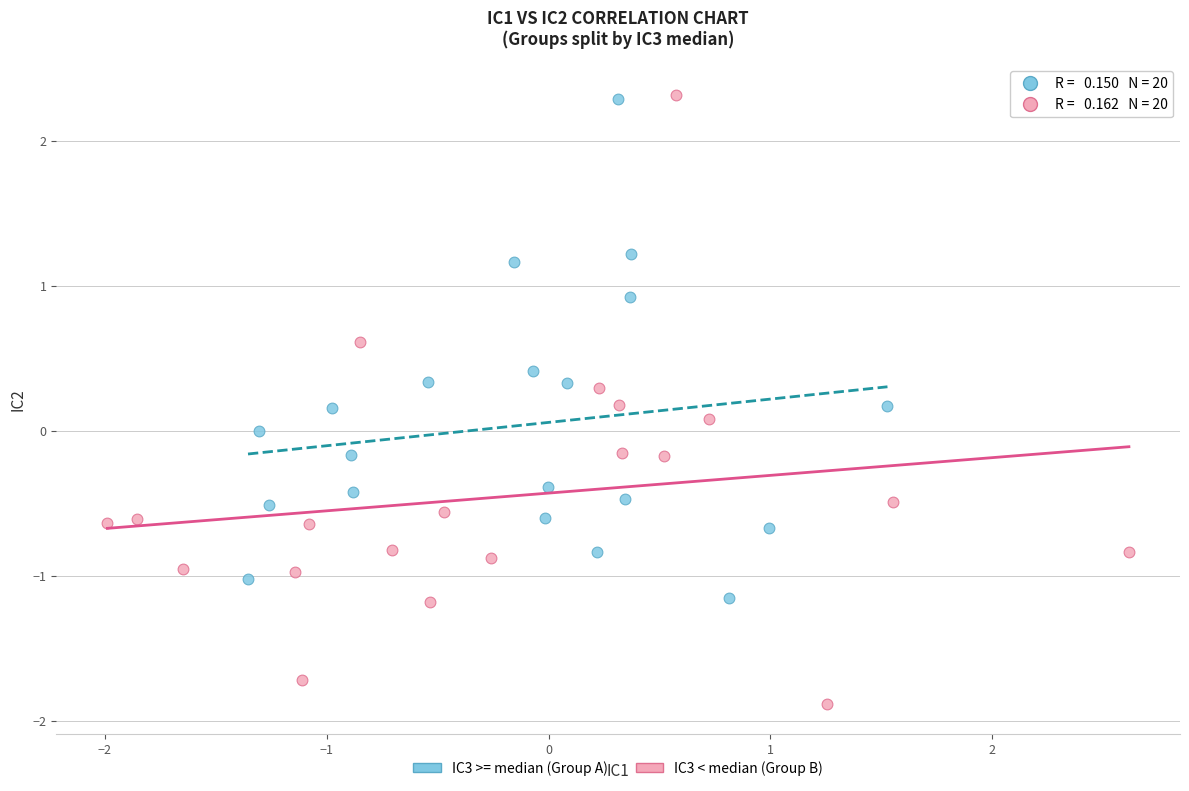

Which series reaches the minimum Y coordinate?

IC3 < median (Group B)